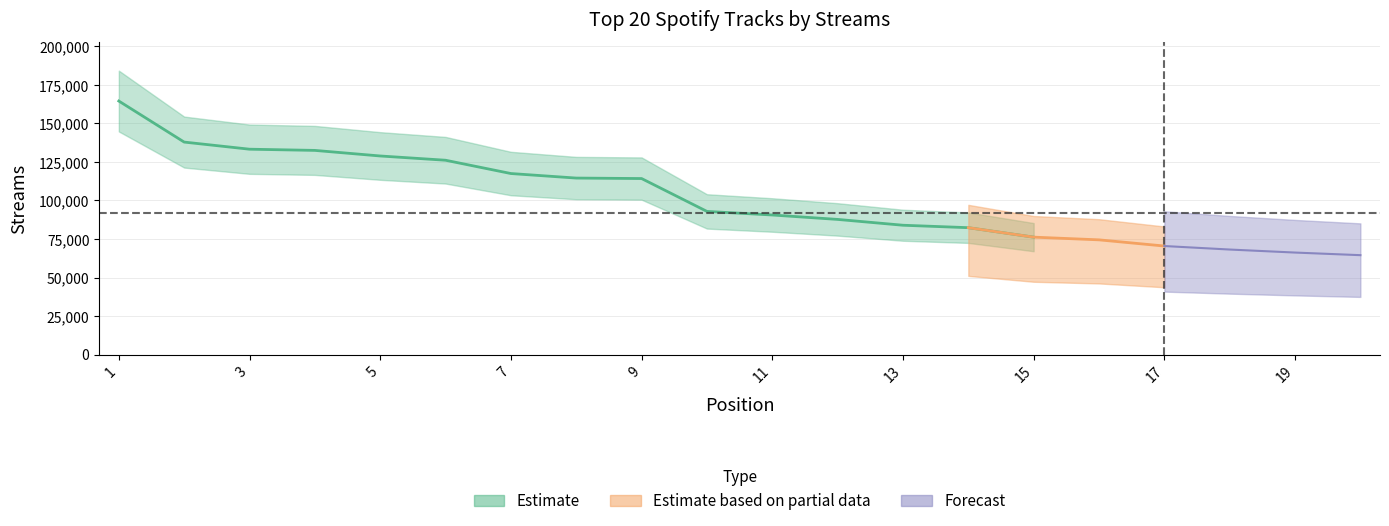

What is the difference between the second highest and minimum values?

73405